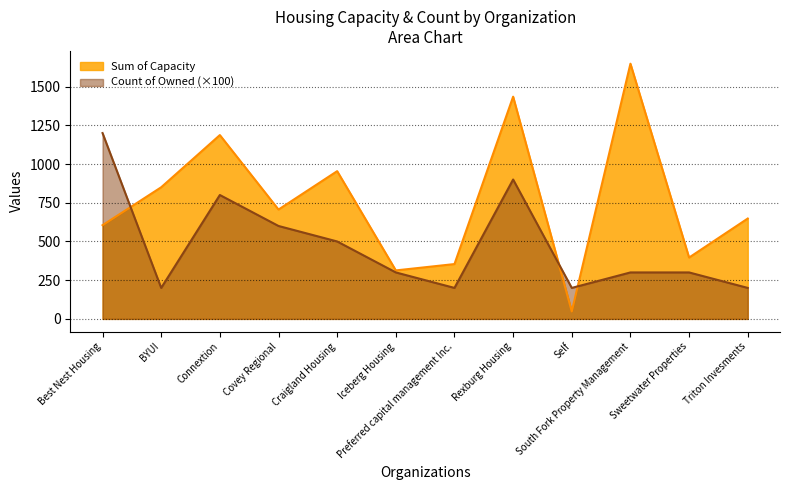

Is it true that Count of Owned equals 500 at Craigland Housing?

True